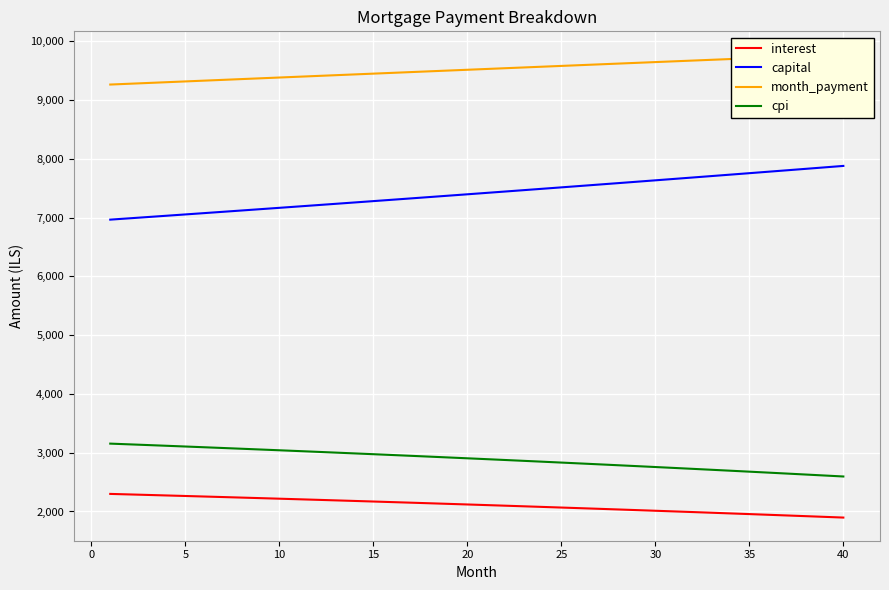

True or false: month_payment and interest cross at least once.

False